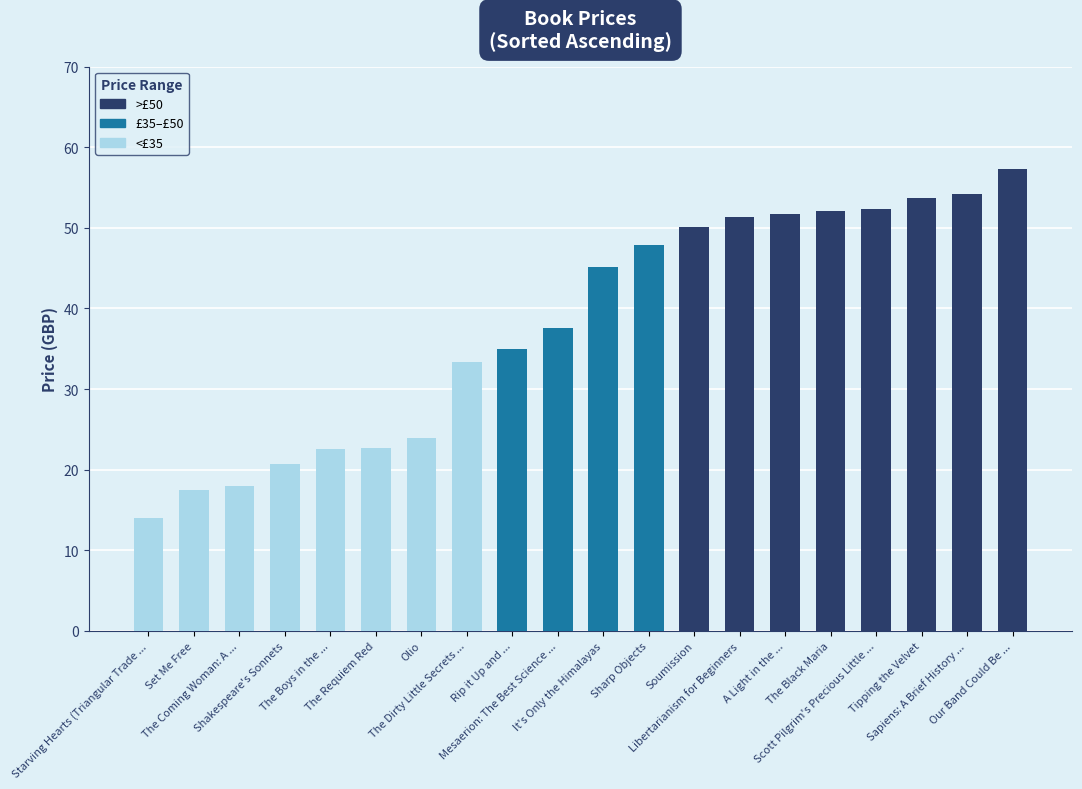

The chart shows a value of 22.6 at The Boys in the .... True or false?

True